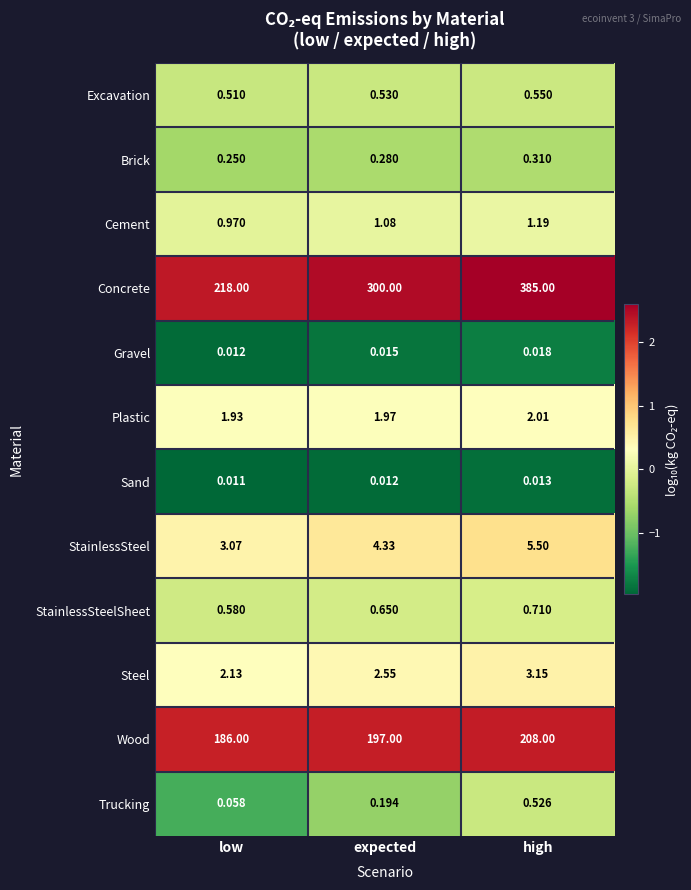

Which series changed the most between low and high?

Concrete